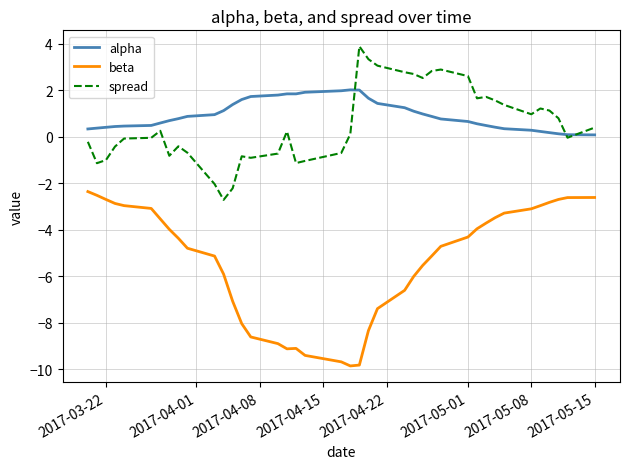

What is the difference between the second highest and second lowest values in the alpha series?

1.9